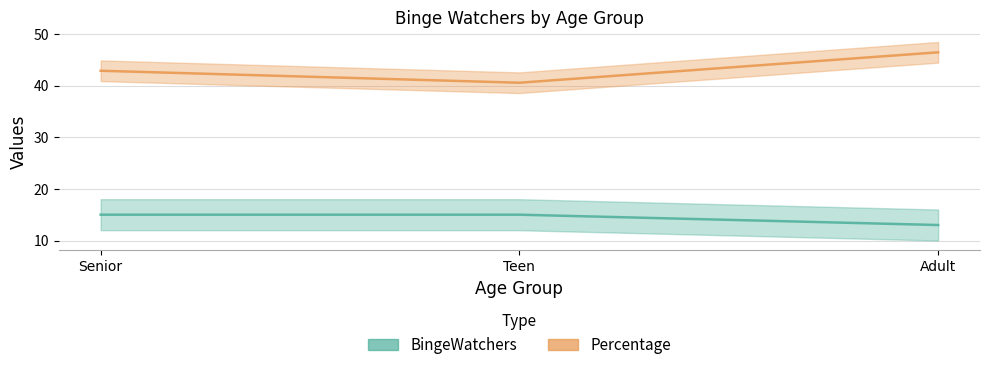

Which category has the lowest value across all series?

Adult